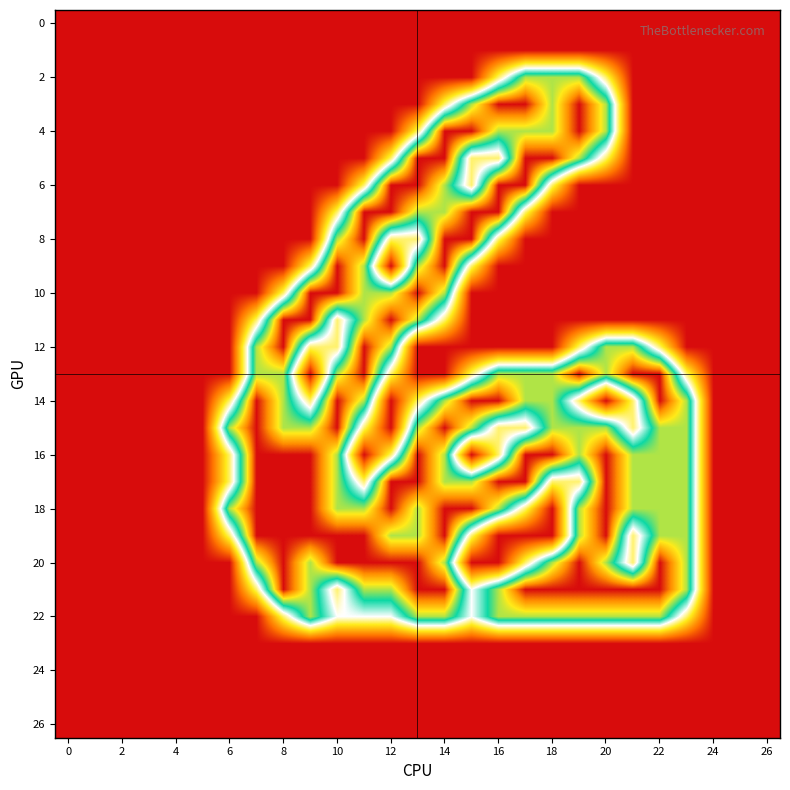

At how many categories does at least one series exceed 0?

18